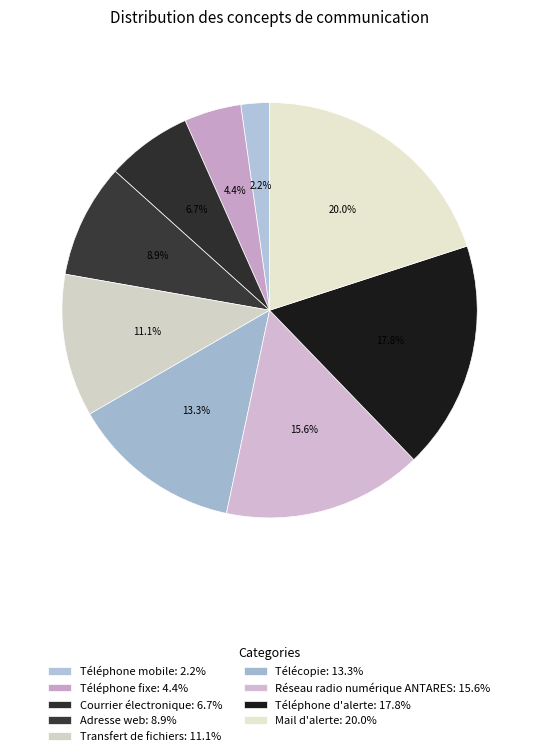

What is the smallest slice in the pie chart?

Téléphone mobile